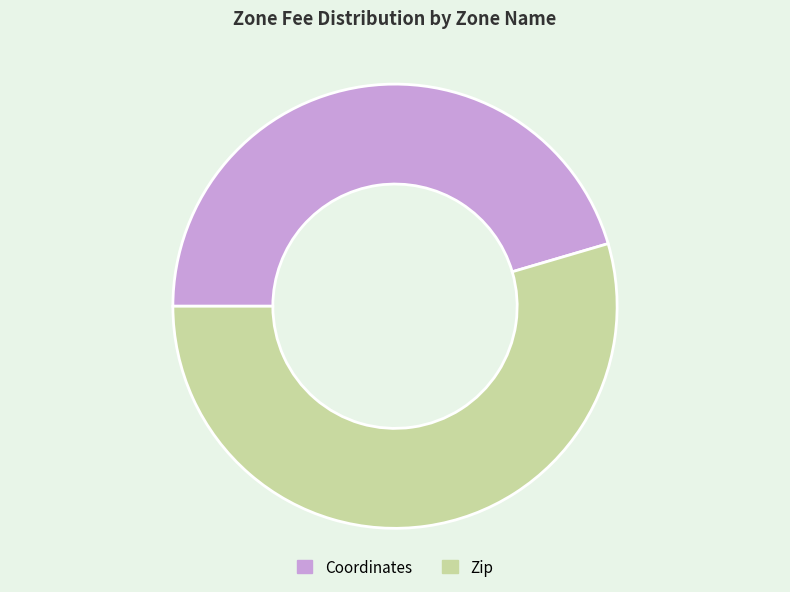

Does any single category account for the majority?

Yes